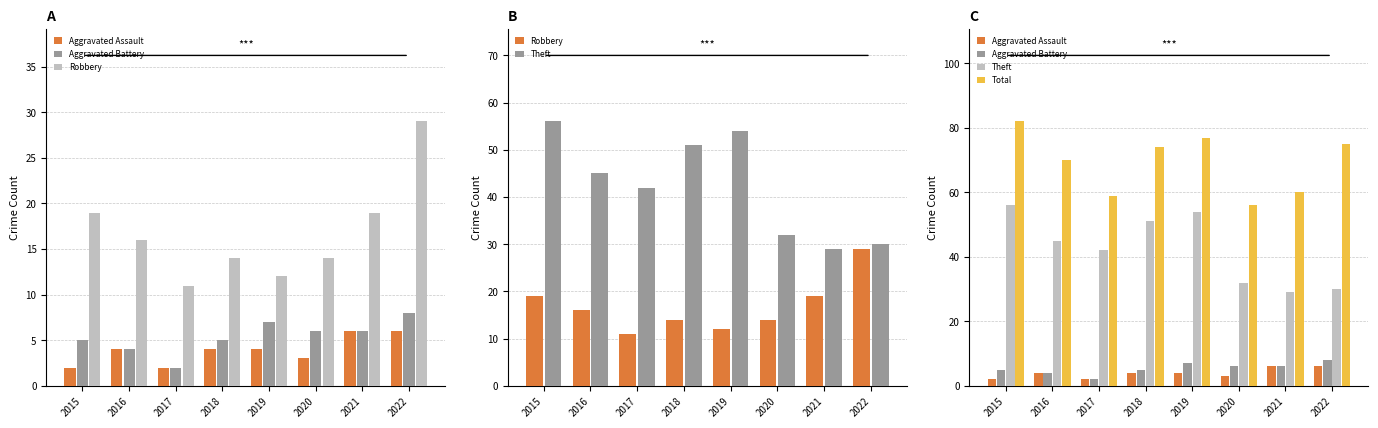

Which category has the highest value in the Robbery series?

2022